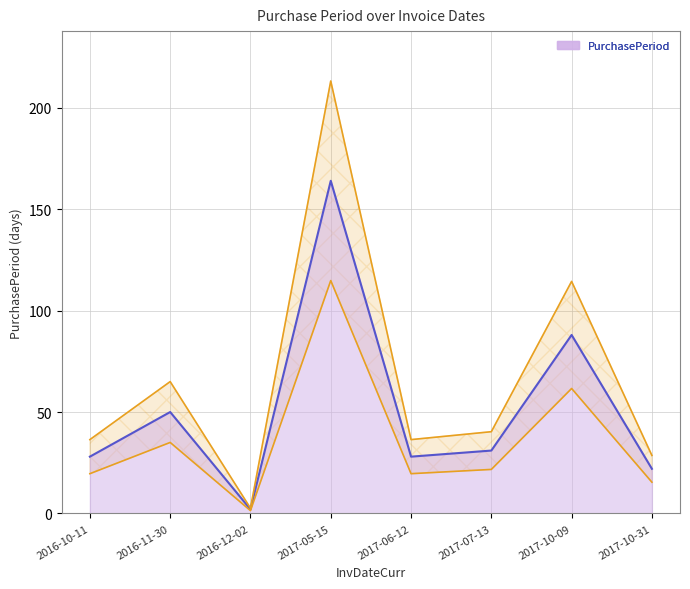

What position from the left is 2017-06-12?

5